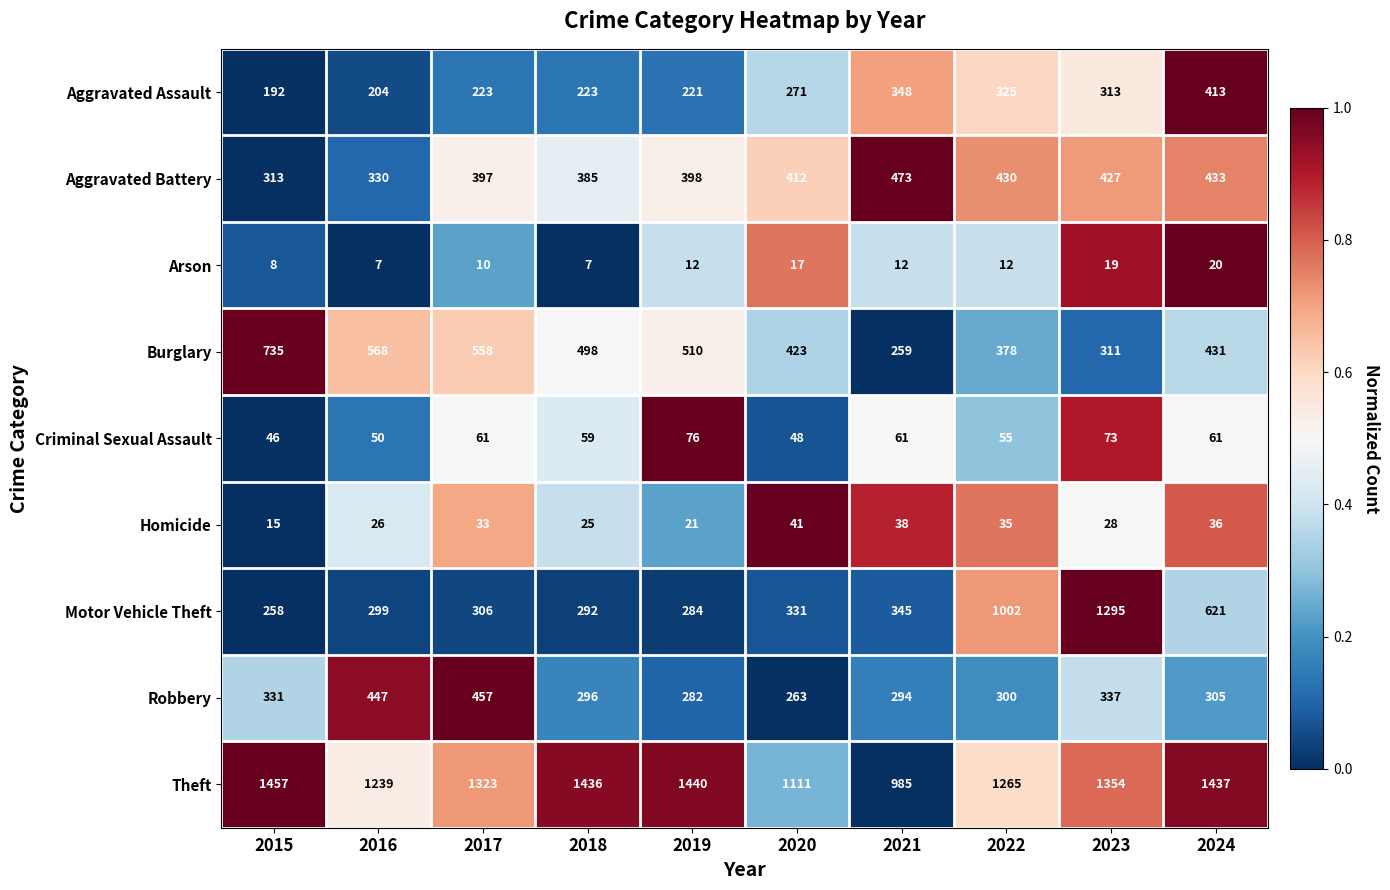

Count the number of categories in the chart.

10